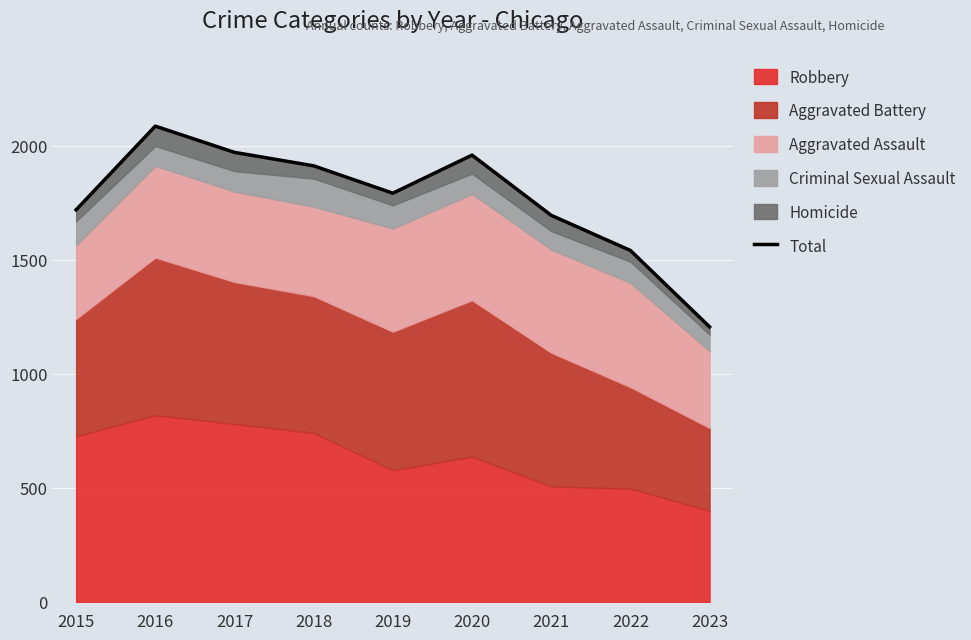

What is the approximate value at 2020, to the nearest 10?

1960